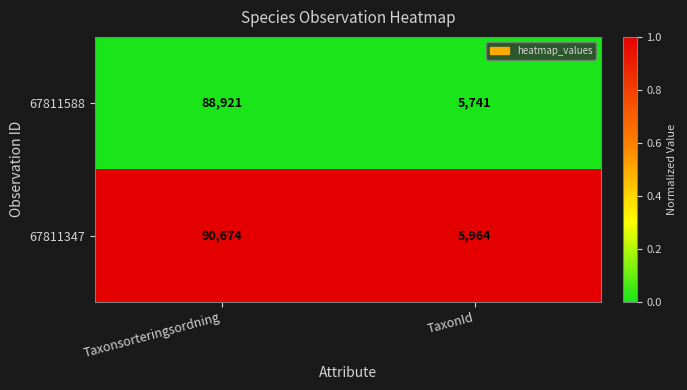

Which series has the widest spread of values?

67811347